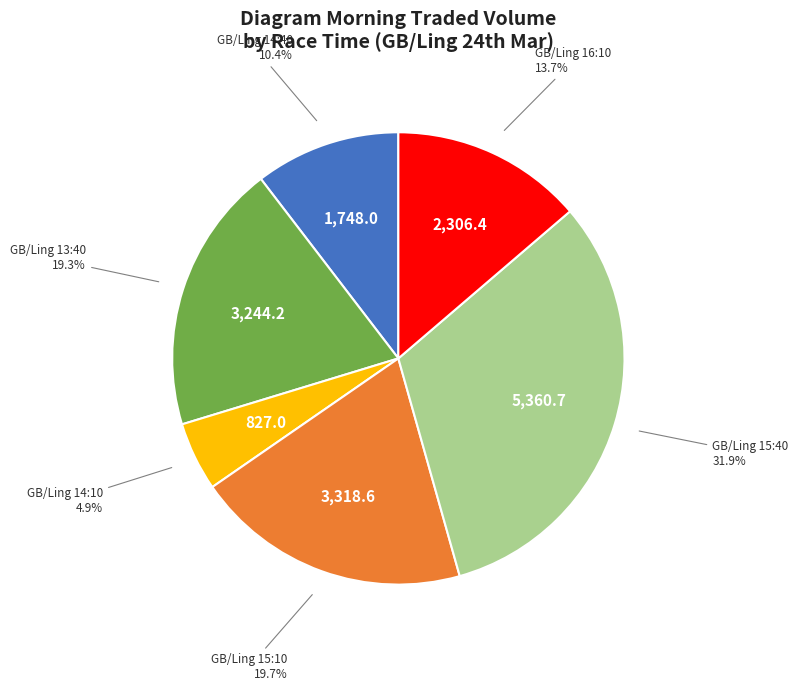

Which has a higher value, GB/Ling 14:10 or GB/Ling 15:10?

GB/Ling 15:10